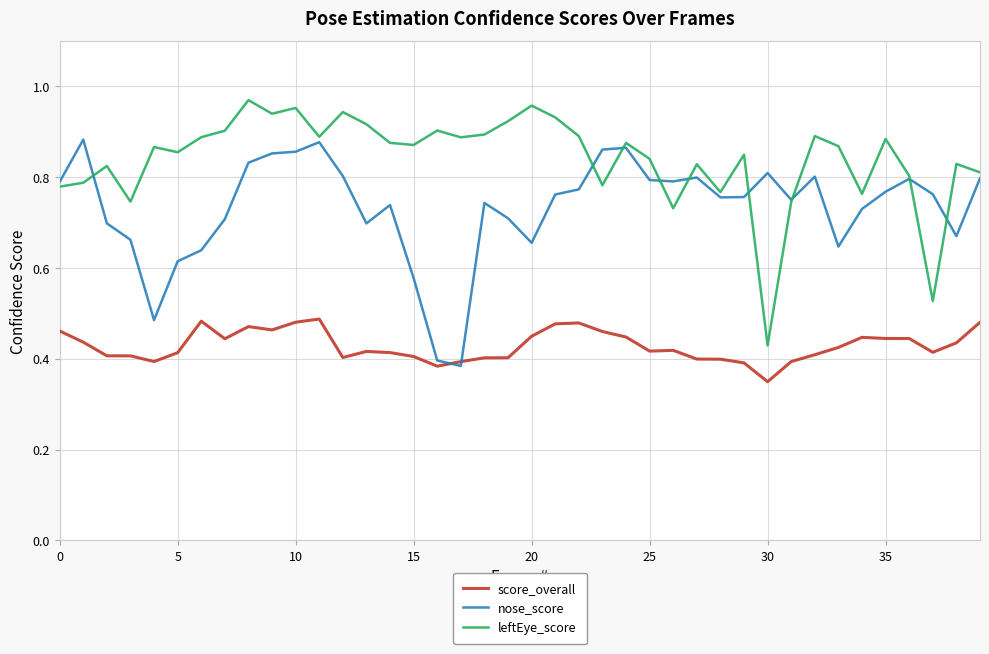

Which series has the largest total across all categories?

leftEye_score